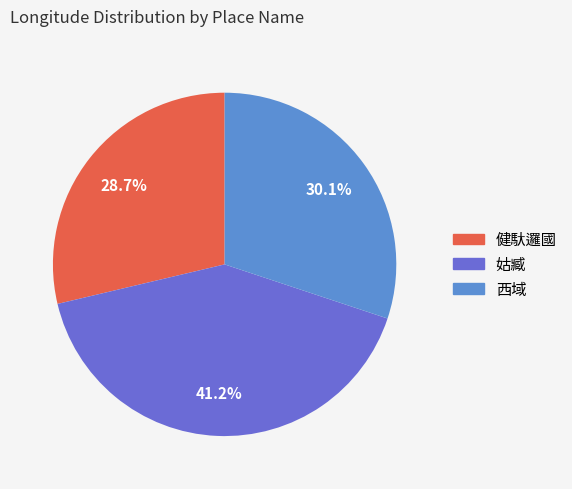

Is there a majority slice in this chart?

No